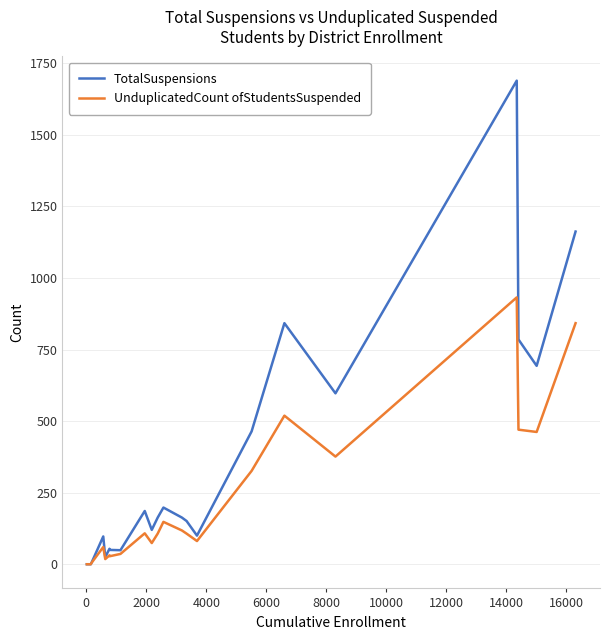

True or false: UnduplicatedCount ofStudentsSuspended has more than 1 points higher than both neighbors.

True